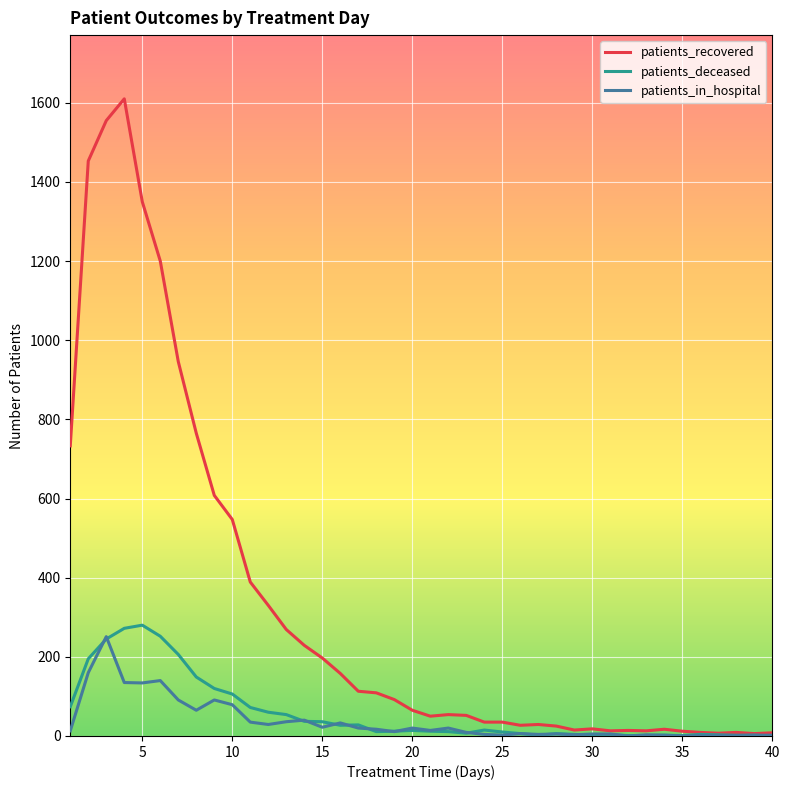

Which series has the widest spread of values?

patients_recovered